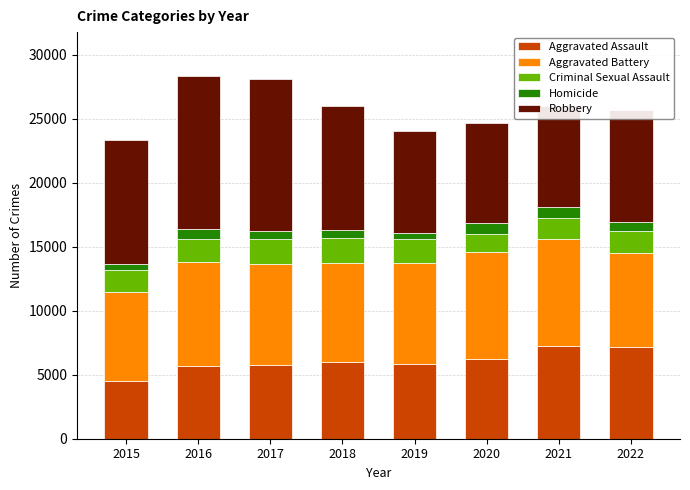

What is the maximum value for Aggravated Assault?

7243